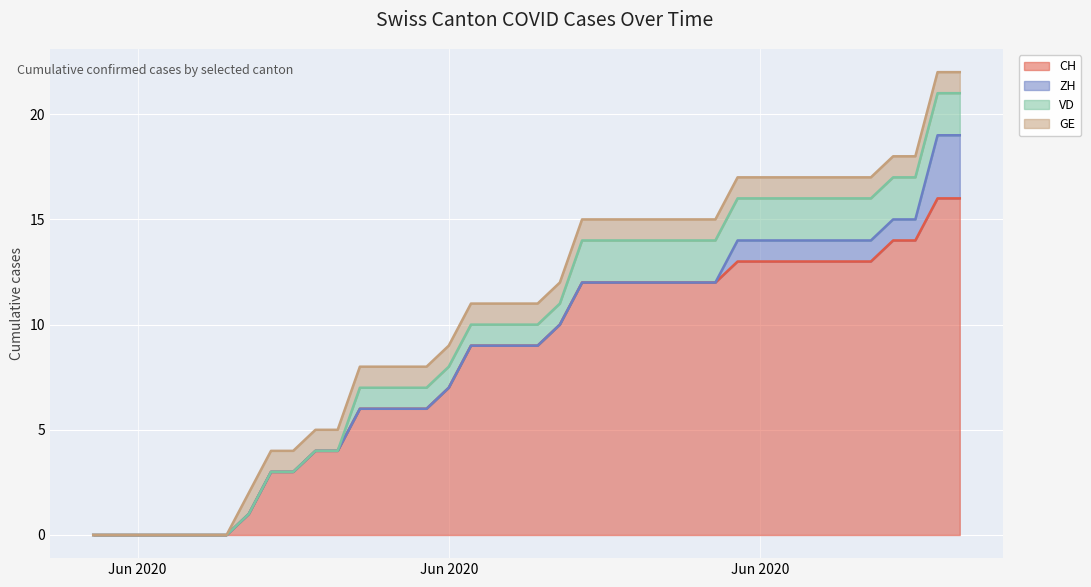

Count the number of categories in the chart.

40